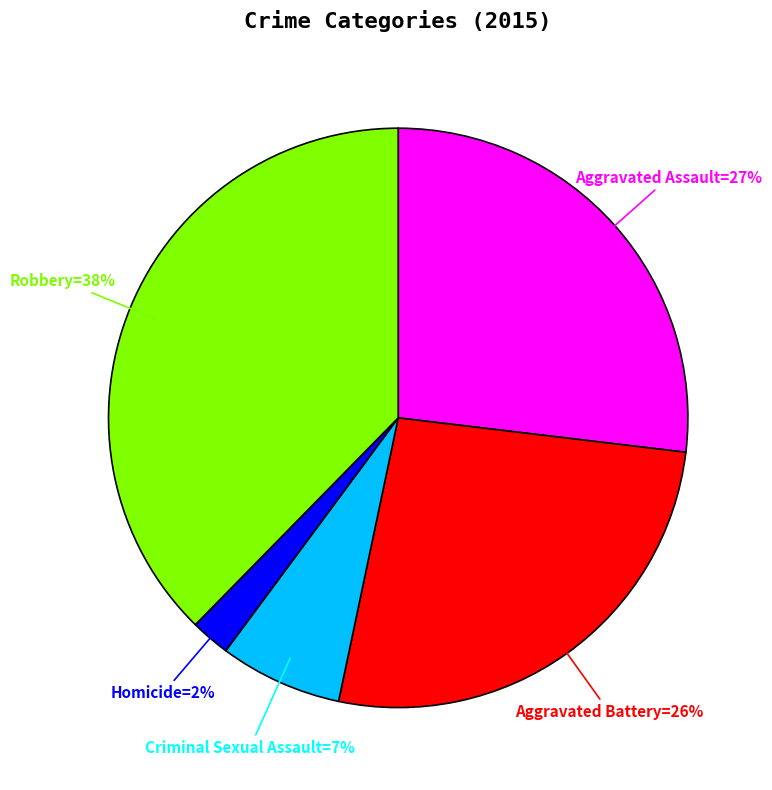

To the nearest percent, what is the average slice percentage?

20%